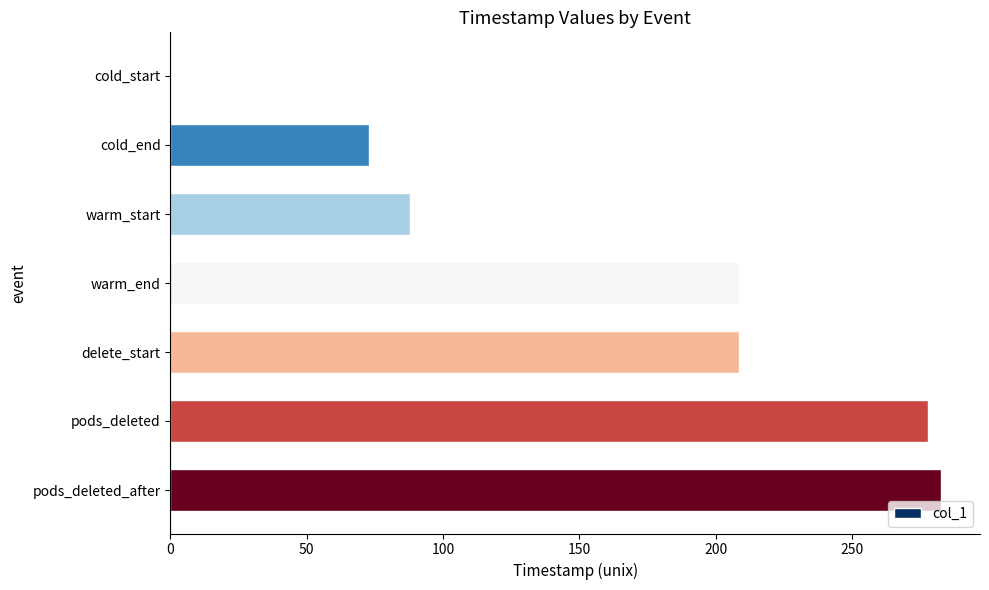

What is the sum of the values at warm_end and warm_start?

296.2